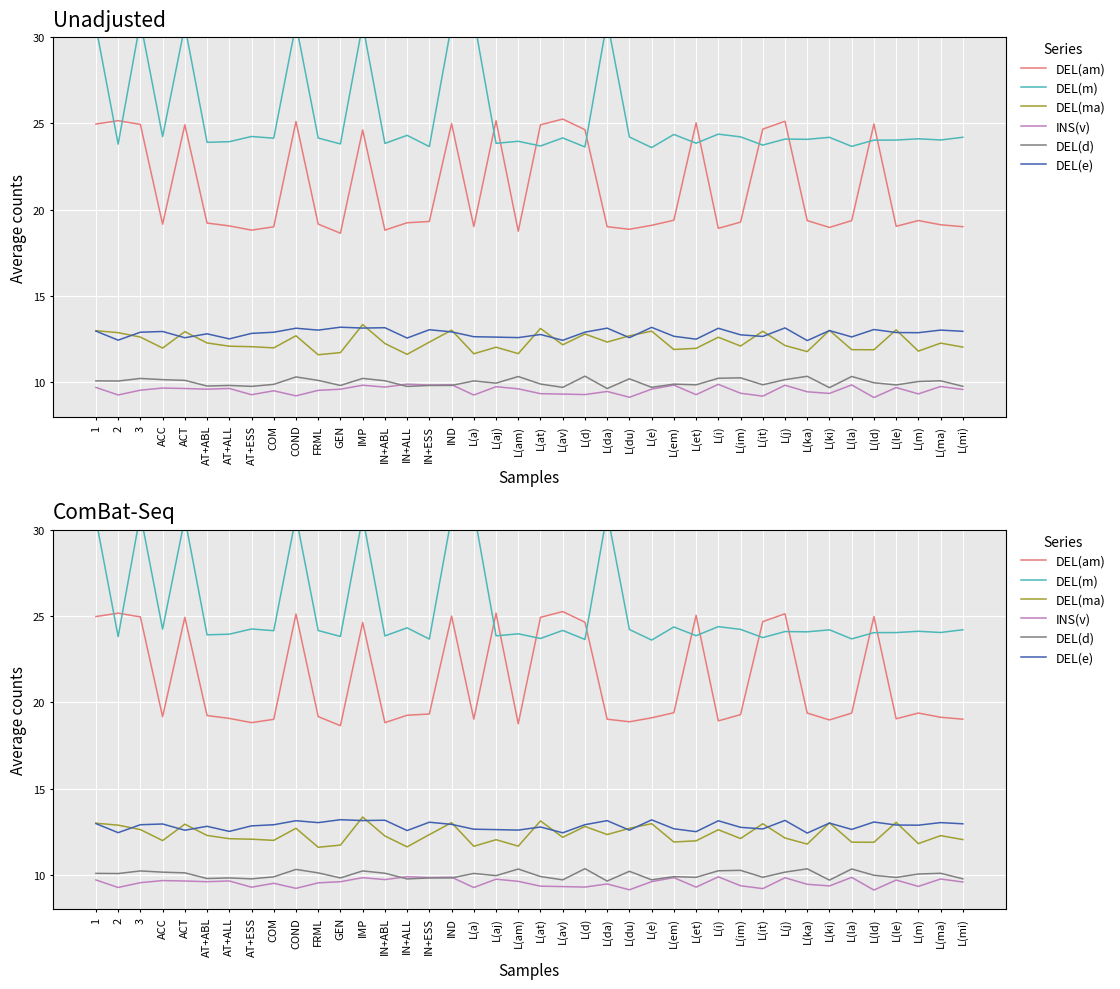

Which series has the largest range (max minus min)?

DEL(m)